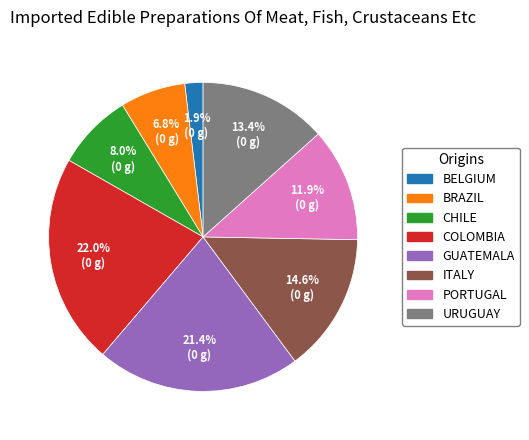

Is there a majority slice in this chart?

No